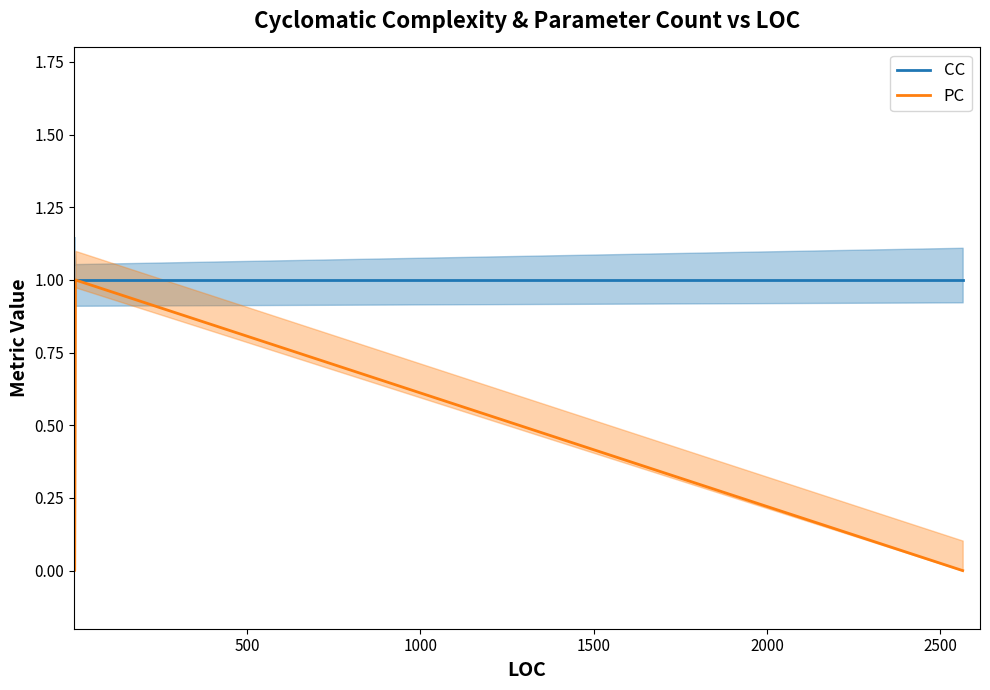

How many lines are shown in the chart?

2